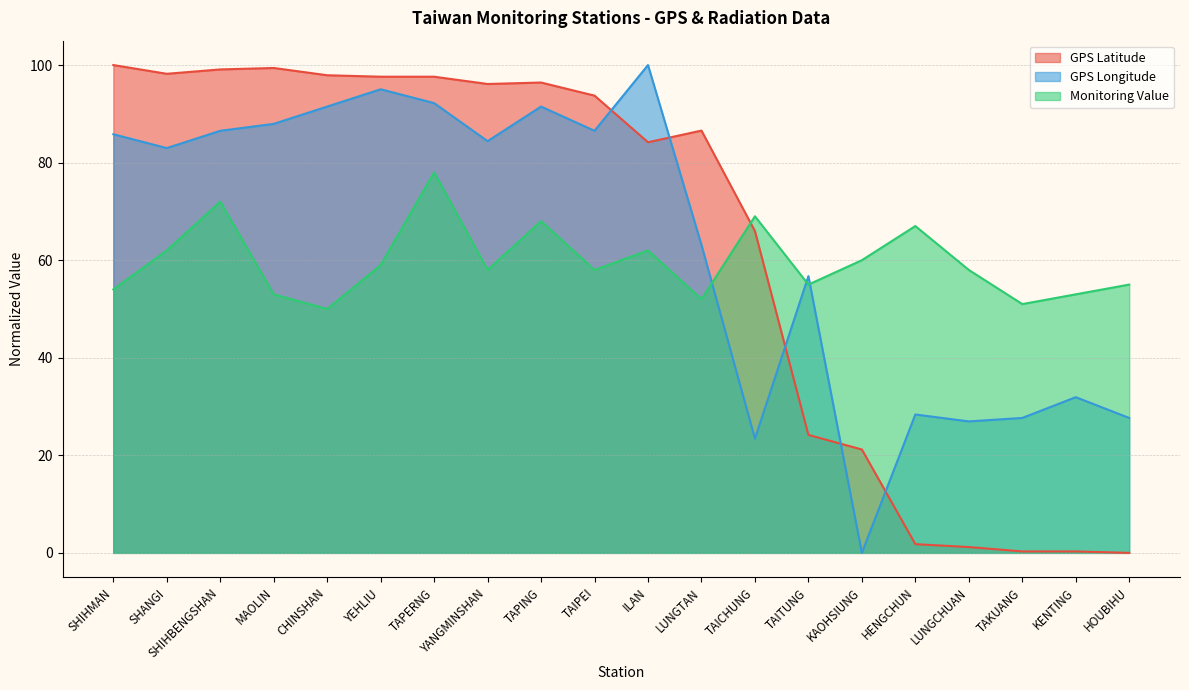

What is the highest value of the GPS Longitude series?

100.0